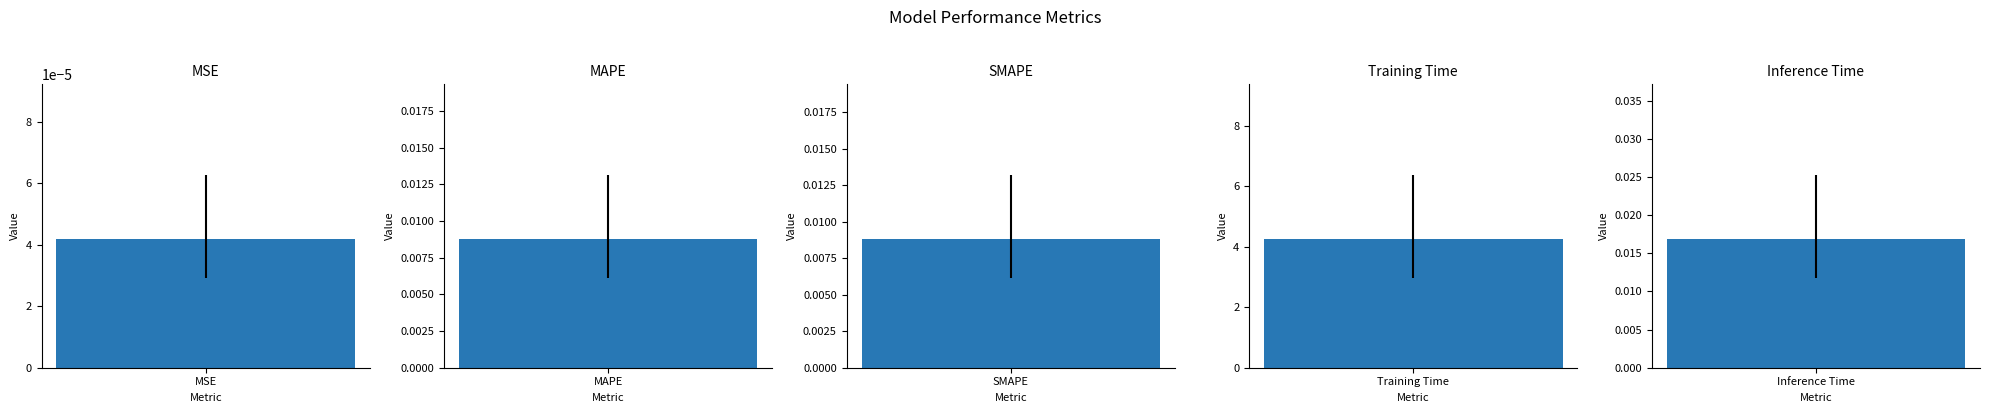

List the labels in order of value, smallest first.

MSE, MAPE, SMAPE, Inference Time, Training Time